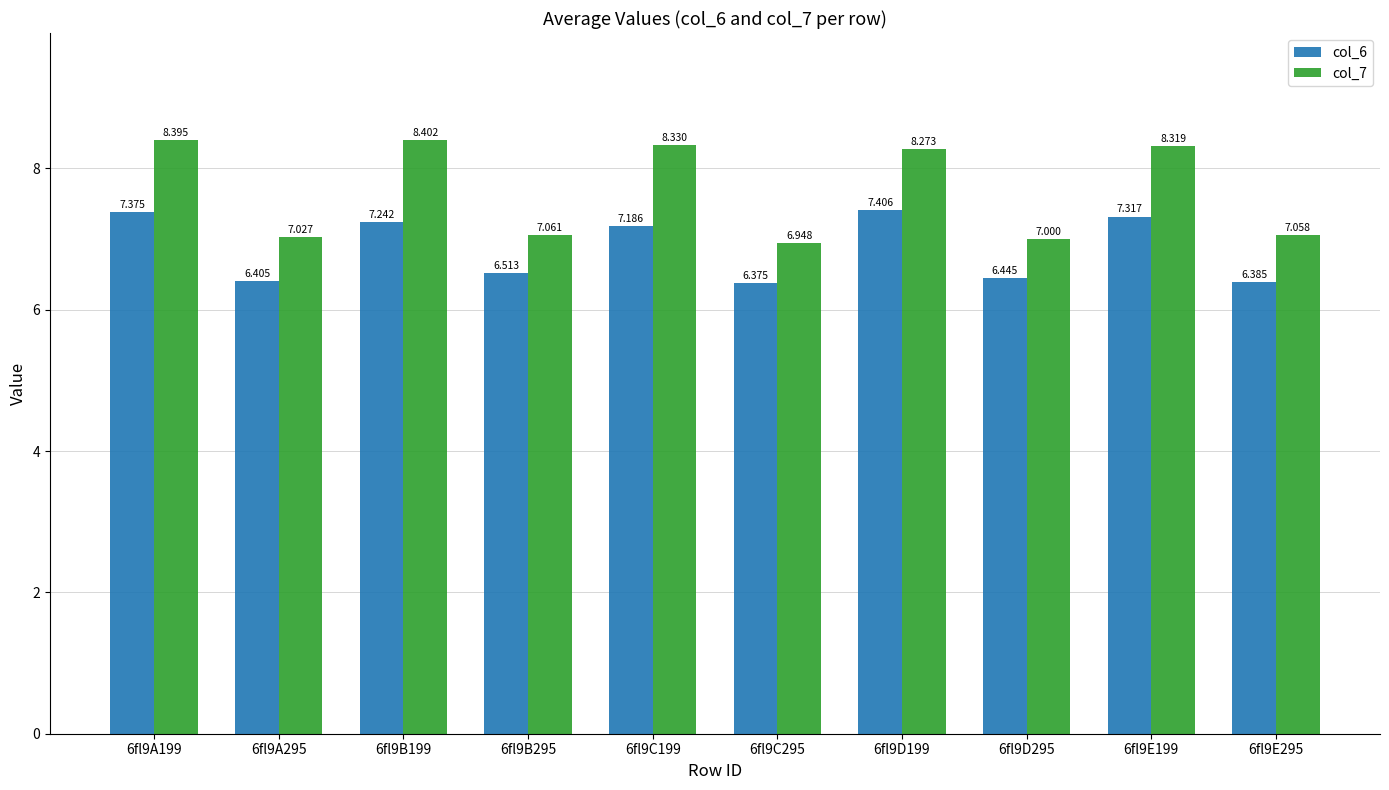

What are all the series names shown in the legend?

col_6, col_7